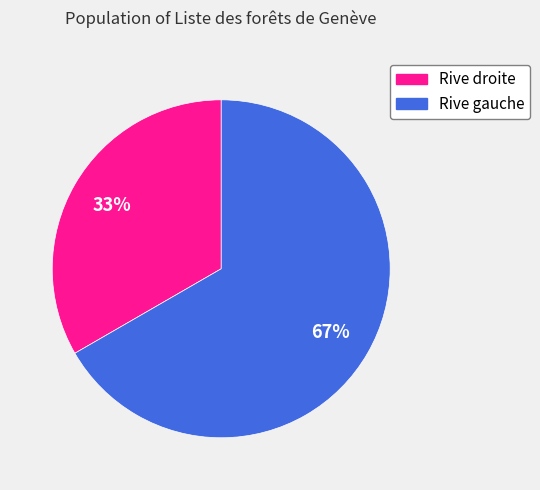

Is the sum of Rive droite and Rive gauche greater than half?

Yes